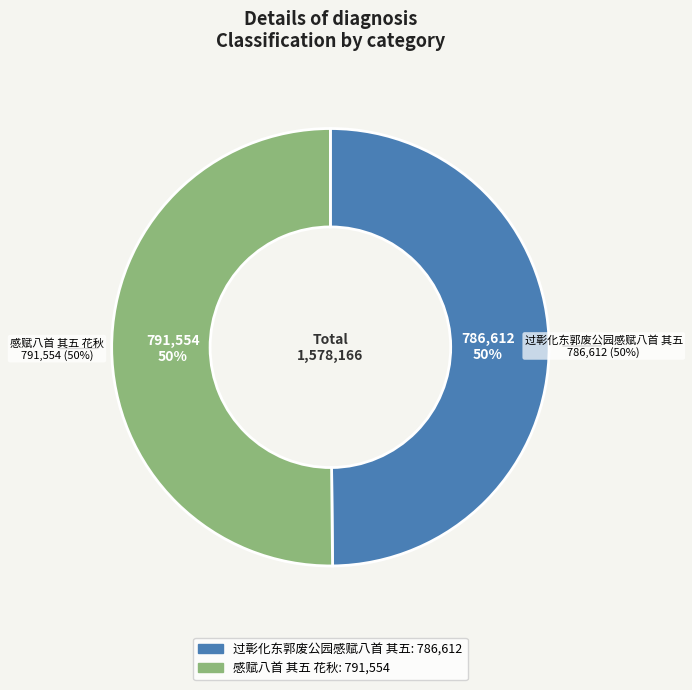

Between 感赋八首 其五 花秋 and 过彰化东郭废公园感赋八首 其五, which is larger?

感赋八首 其五 花秋